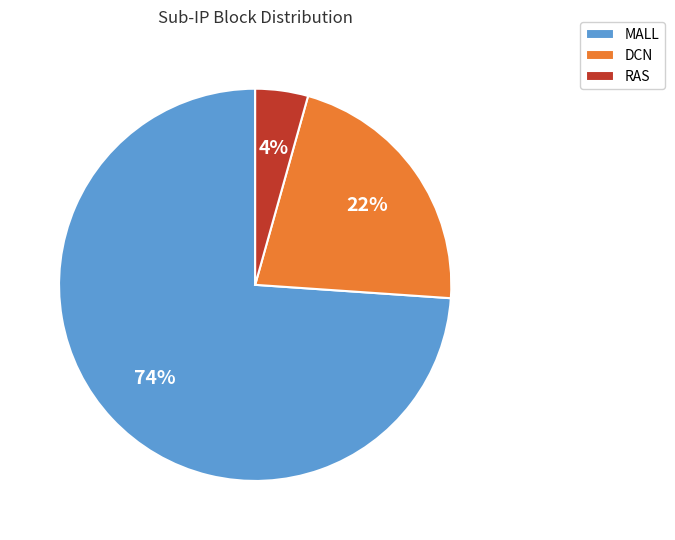

Do DCN and RAS together represent more than half of the pie?

No